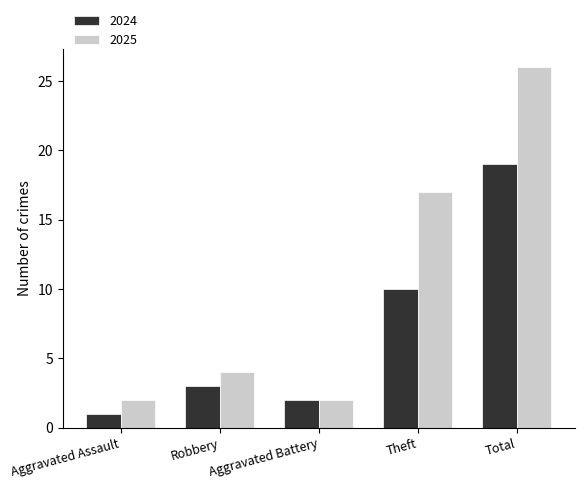

At which category is the sum across all series the highest?

Total